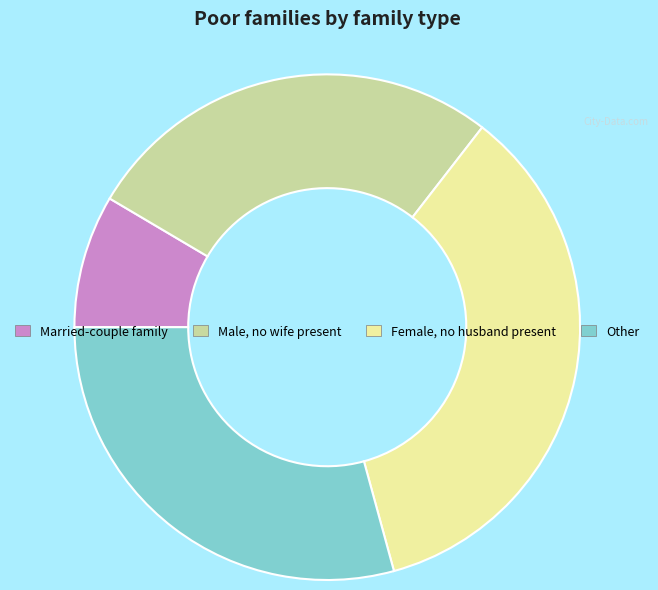

True or false: Married-couple family accounts for 8% of the total.

True